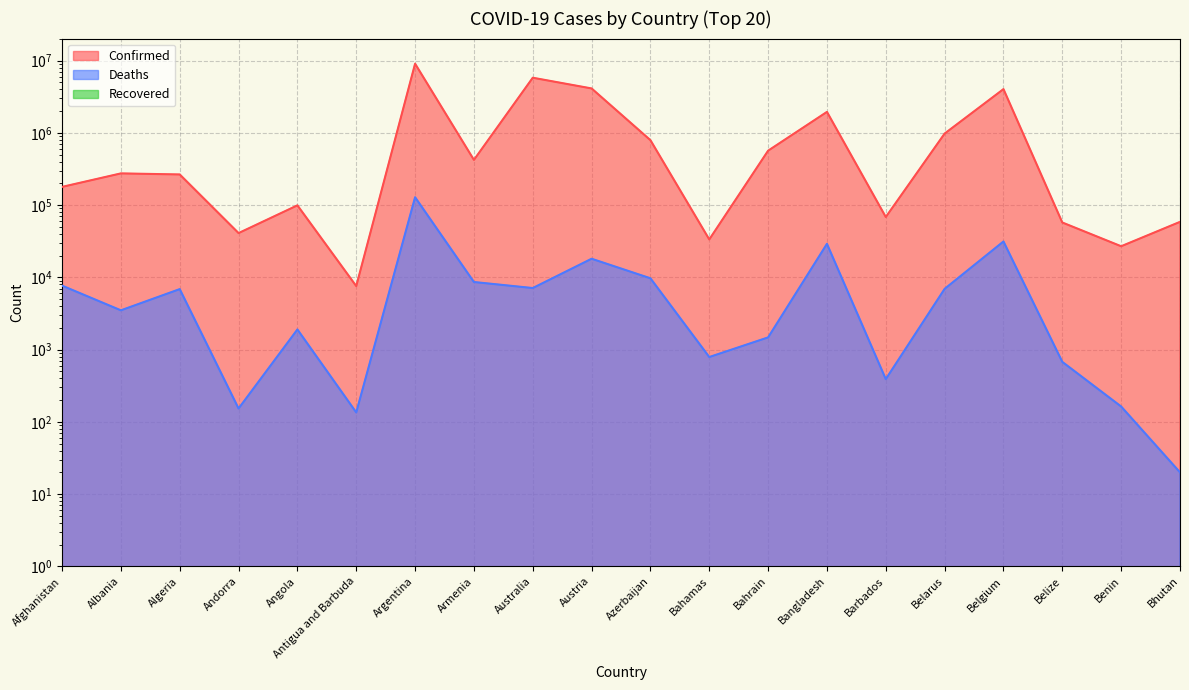

What is the label of the 7th point from the left?

Argentina